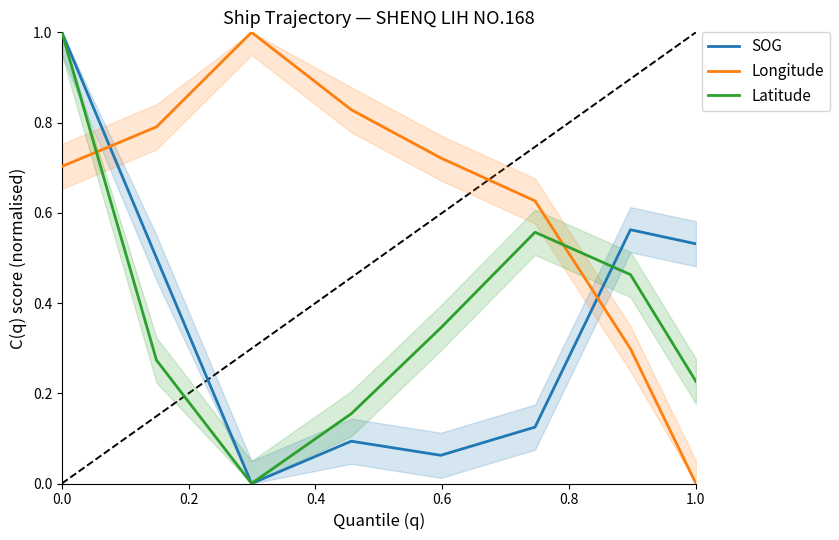

Which series has the largest total across all categories?

Longitude